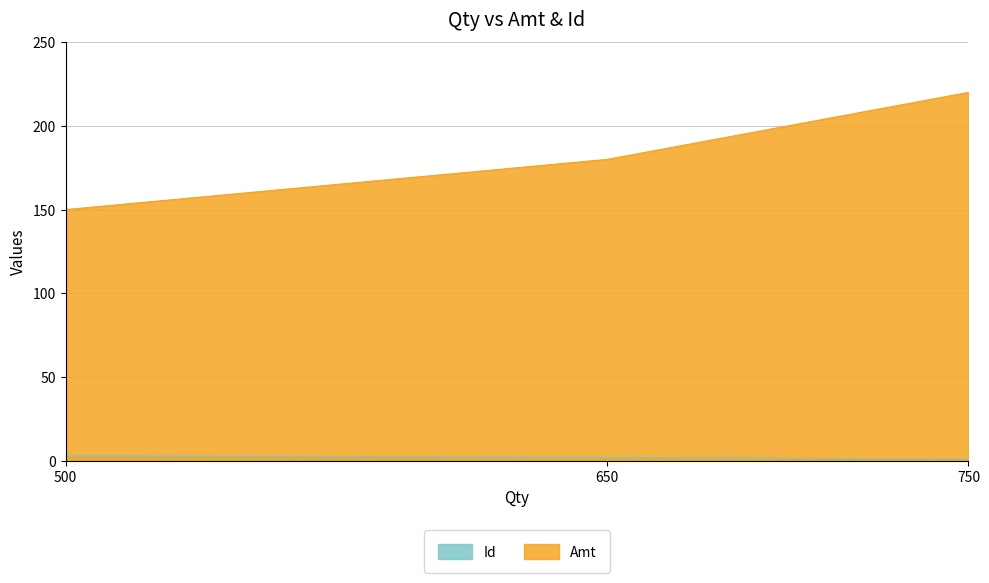

What is the difference between the Amt values at 500 and 650?

30